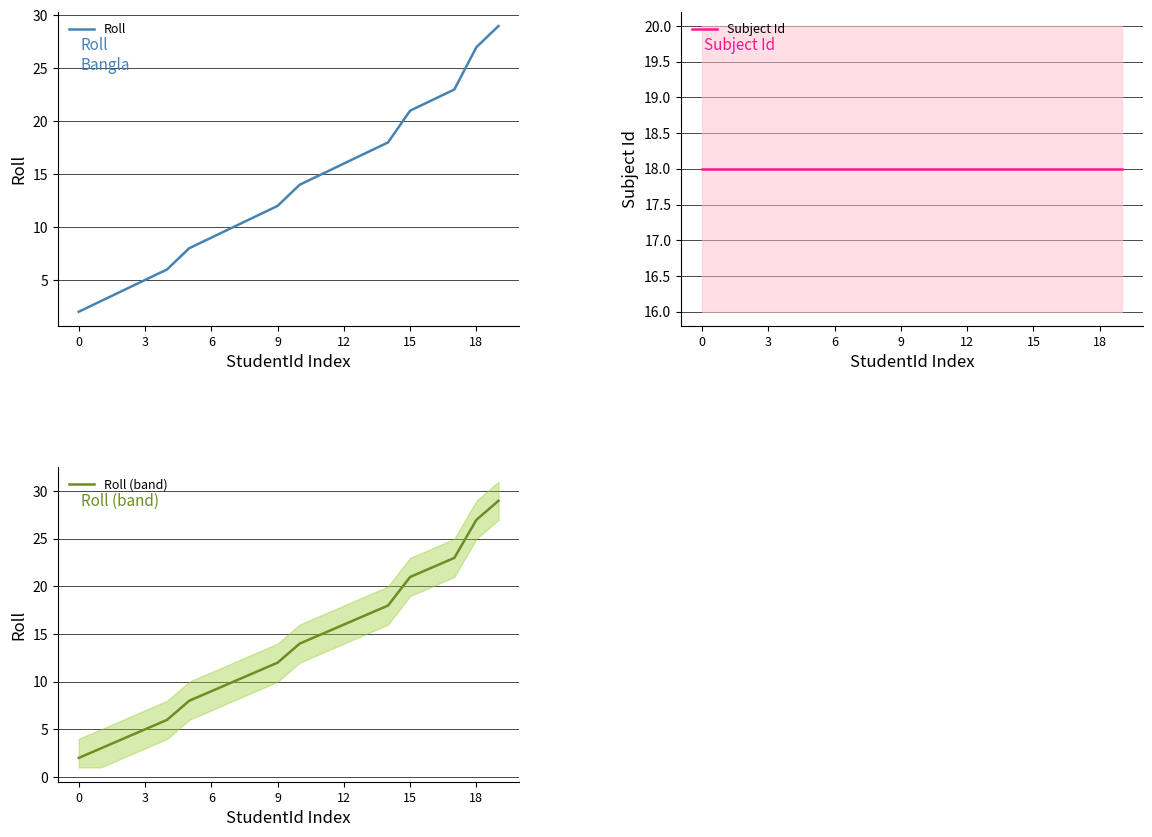

Which series has the largest total across all categories?

Subject Id